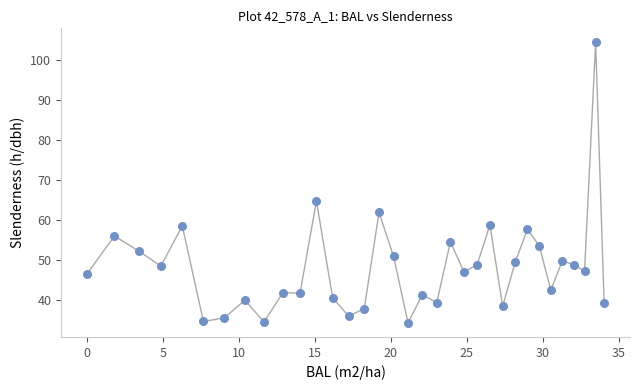

What is the range of Y values (max minus min)?

70.0